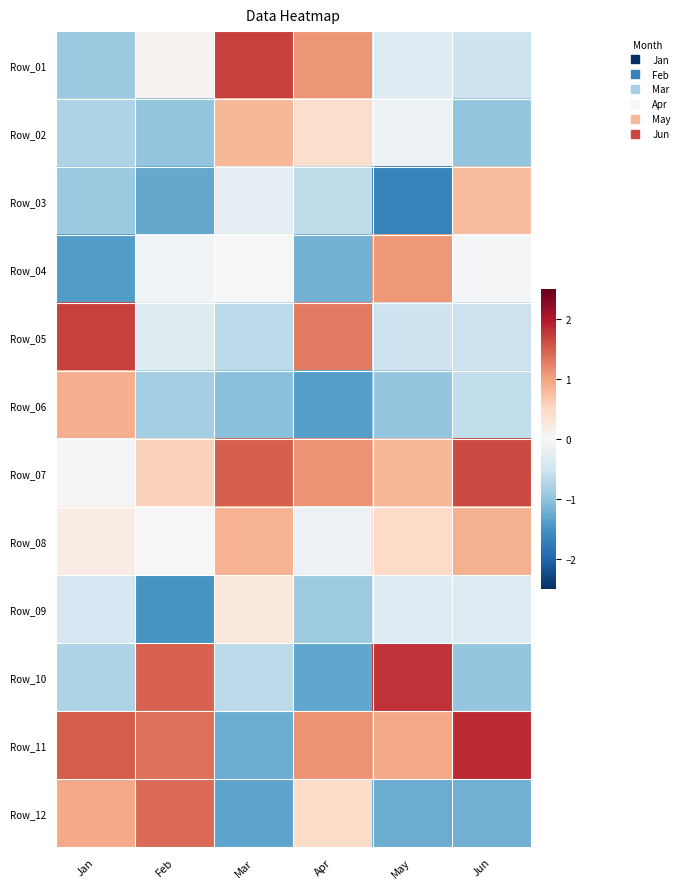

Reading left to right, what are all the values shown in this chart?

Row_01: Jan=-0.9	Feb=0.1	Mar=1.7	Apr=1.1	May=-0.3	Jun=-0.5
Row_02: Jan=-0.8	Feb=-1.0	Mar=0.8	Apr=0.4	May=-0.1	Jun=-1.0
Row_03: Jan=-0.9	Feb=-1.3	Mar=-0.2	Apr=-0.6	May=-1.7	Jun=0.8
Row_04: Jan=-1.4	Feb=-0.1	Mar=0.0	Apr=-1.2	May=1.1	Jun=-0.0
Row_05: Jan=1.7	Feb=-0.3	Mar=-0.7	Apr=1.3	May=-0.5	Jun=-0.5
Row_06: Jan=0.9	Feb=-0.8	Mar=-1.1	Apr=-1.4	May=-1.0	Jun=-0.6
Row_07: Jan=-0.0	Feb=0.6	Mar=1.5	Apr=1.1	May=0.8	Jun=1.7
Row_08: Jan=0.2	Feb=0.0	Mar=0.9	Apr=-0.1	May=0.5	Jun=0.9
Row_09: Jan=-0.4	Feb=-1.5	Mar=0.3	Apr=-0.9	May=-0.3	Jun=-0.3
Row_10: Jan=-0.8	Feb=1.5	Mar=-0.7	Apr=-1.3	May=1.8	Jun=-1.0
Row_11: Jan=1.5	Feb=1.4	Mar=-1.2	Apr=1.1	May=0.9	Jun=1.9
Row_12: Jan=1.0	Feb=1.4	Mar=-1.3	Apr=0.5	May=-1.2	Jun=-1.2